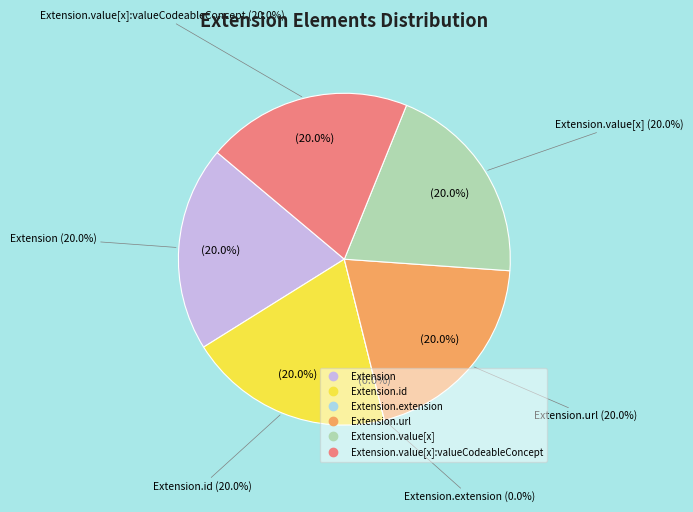

Does Extension.value[x] account for over 50% of the chart?

No